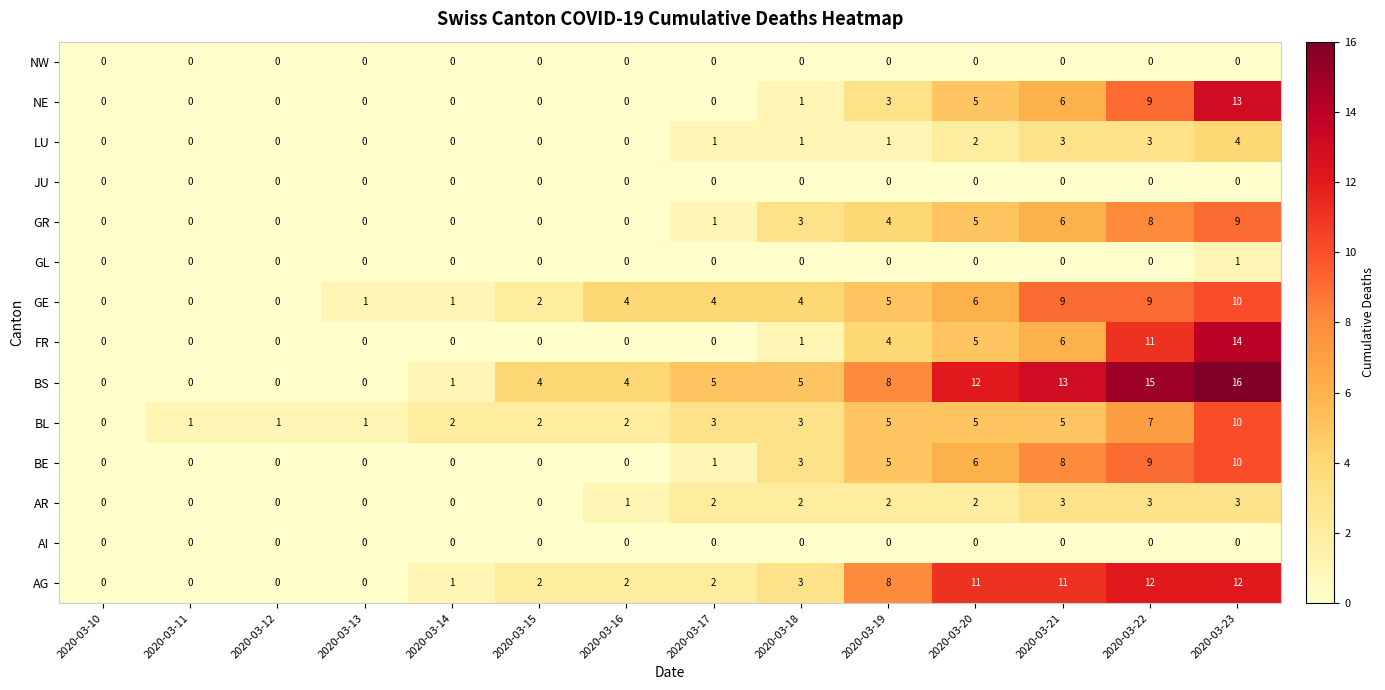

Count the AR values in the range 0 to 2.

11